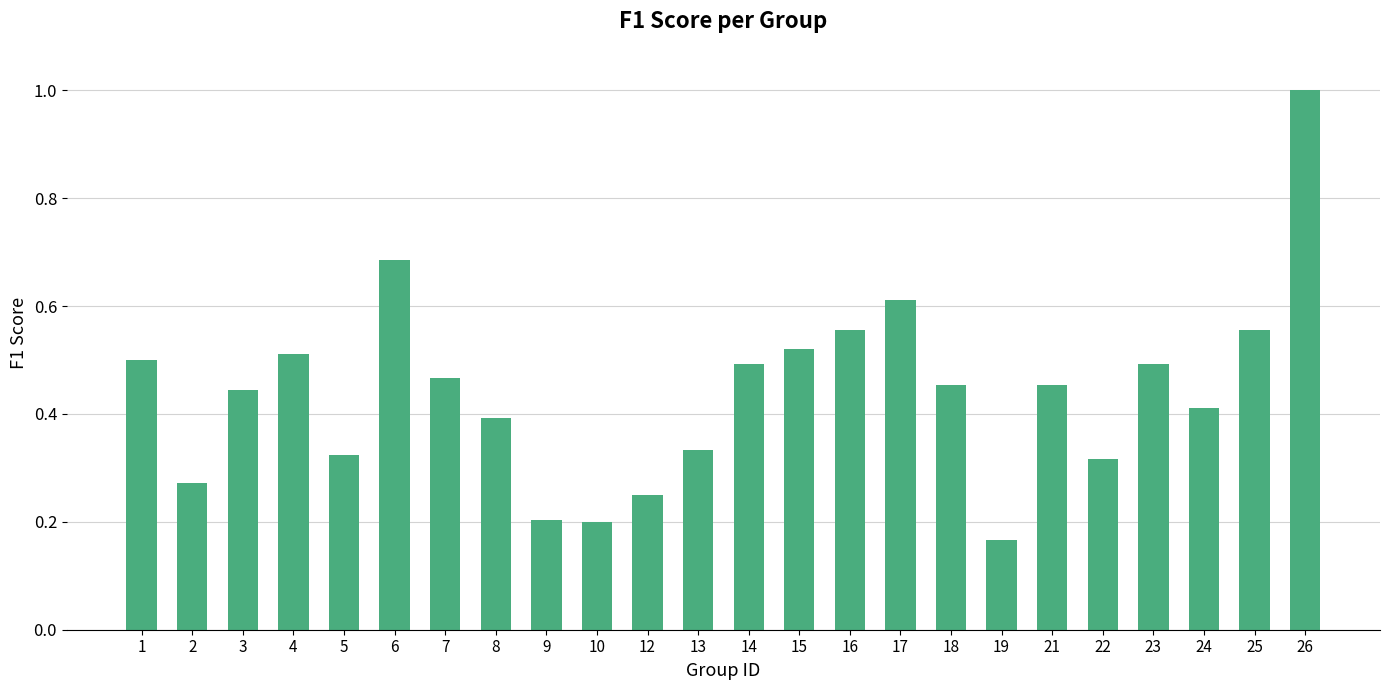

What is the difference between the maximum and minimum values?

0.8